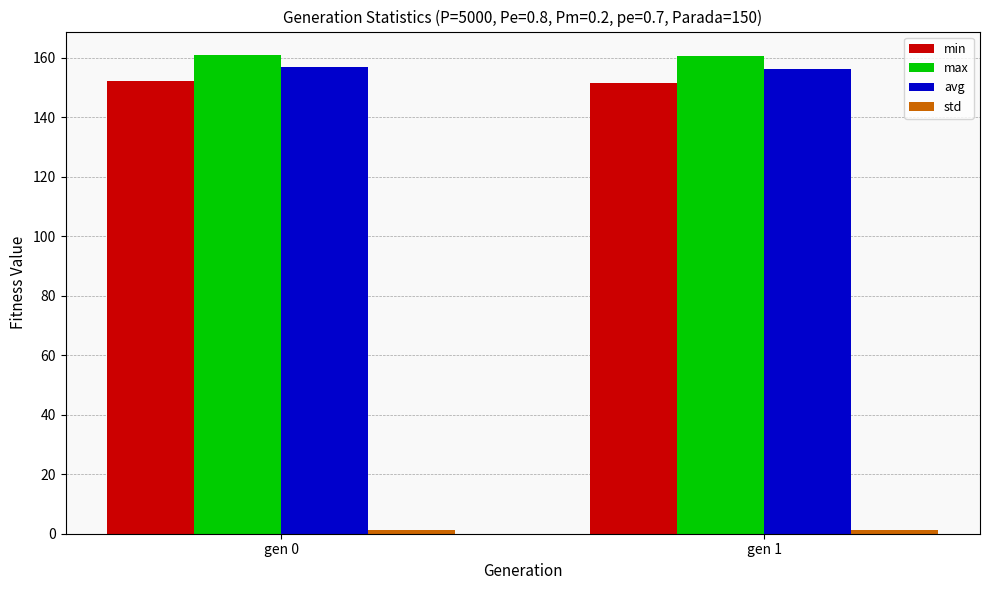

What is the greatest value displayed?

160.8